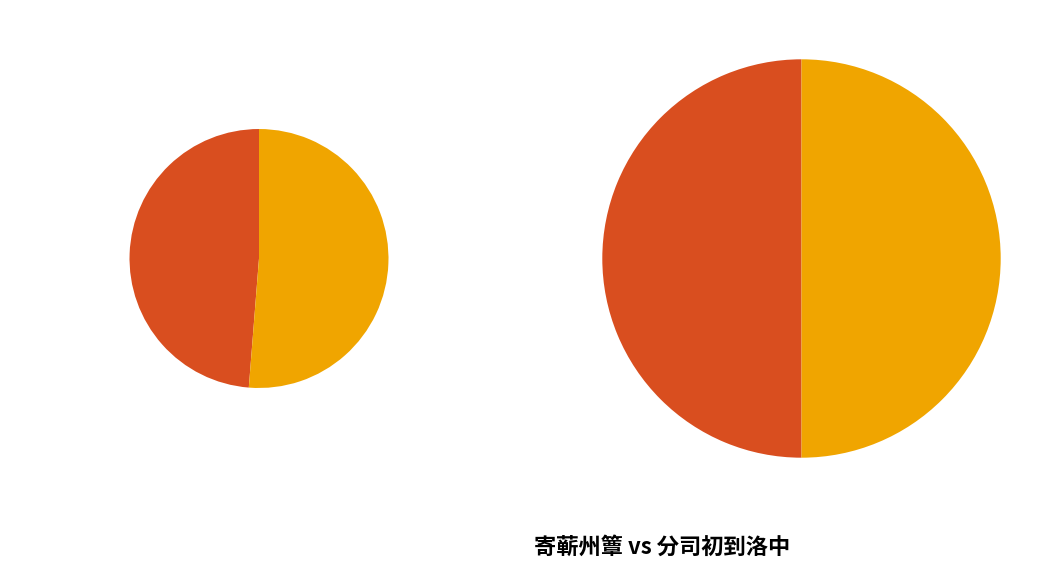

How many slices are in this pie chart?

2